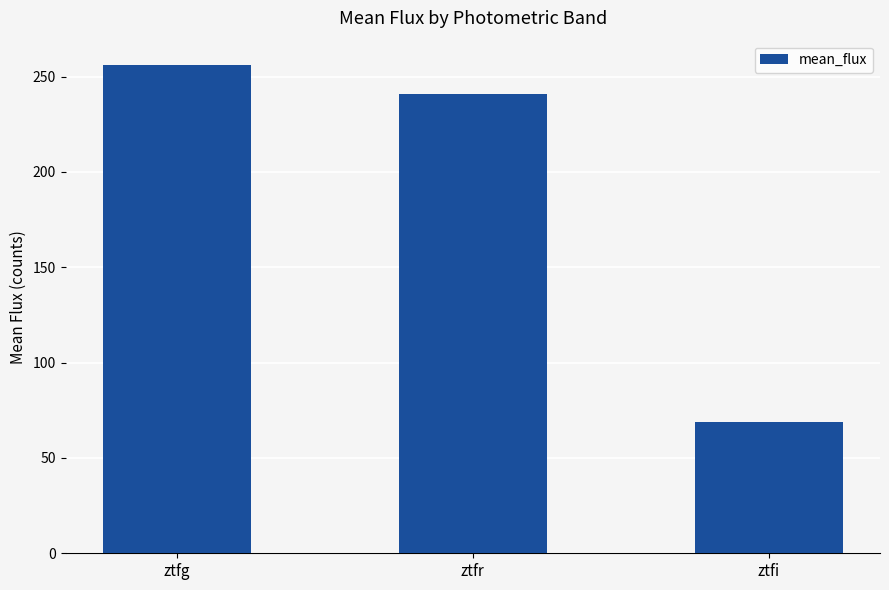

What is the difference between the maximum and minimum values?

187.4